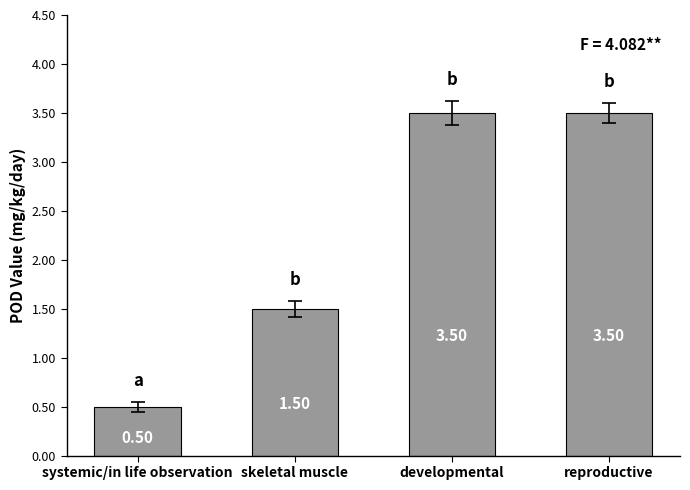

How many bars are there in total?

4